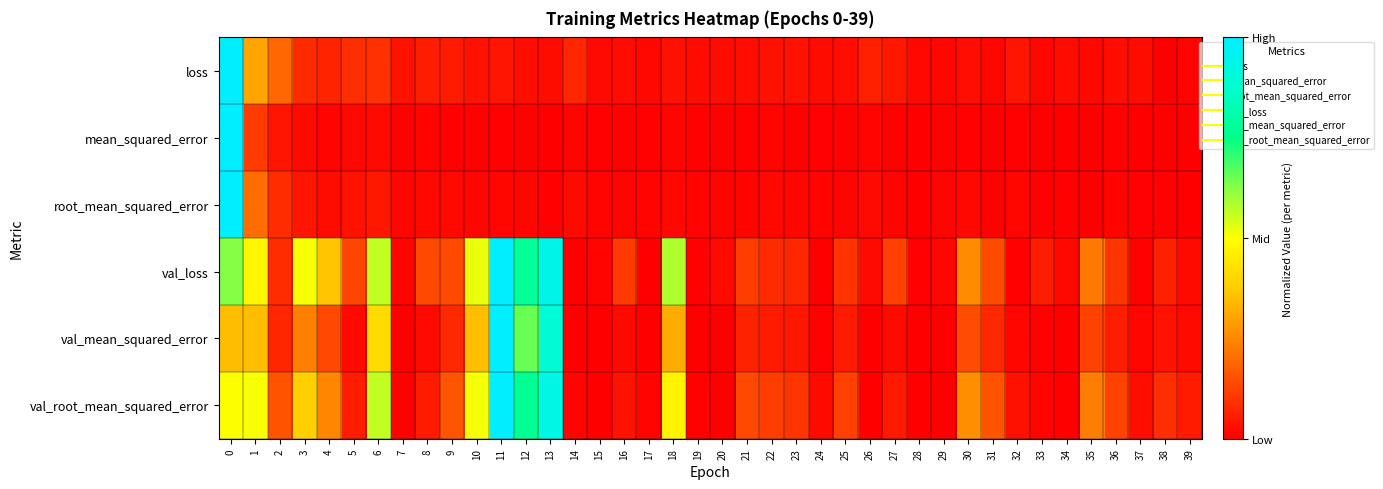

Reading right to left, extract all data points from this chart.

loss: 39=0.0	38=0.0	37=0.0	36=0.0	35=0.0	34=0.0	33=0.0	32=0.0	31=0.0	30=0.0	29=0.0	28=0.0	27=0.0	26=0.1	25=0.0	24=0.0	23=0.0	22=0.0	21=0.0	20=0.0	19=0.0	18=0.0	17=0.0	16=0.0	15=0.0	14=0.1	13=0.0	12=0.0	11=0.0	10=0.0	9=0.1	8=0.1	7=0.0	6=0.1	5=0.1	4=0.1	3=0.1	2=0.2	1=0.3	0=1.0
mean_squared_error: 39=0.0	38=0.0	37=0.0	36=0.0	35=0.0	34=0.0	33=0.0	32=0.0	31=0.0	30=0.0	29=0.0	28=0.0	27=0.0	26=0.0	25=0.0	24=0.0	23=0.0	22=0.0	21=0.0	20=0.0	19=0.0	18=0.0	17=0.0	16=0.0	15=0.0	14=0.0	13=0.0	12=0.0	11=0.0	10=0.0	9=0.0	8=0.0	7=0.0	6=0.0	5=0.0	4=0.0	3=0.0	2=0.0	1=0.1	0=1.0
root_mean_squared_error: 39=0.0	38=0.0	37=0.0	36=0.0	35=0.0	34=0.0	33=0.0	32=0.0	31=0.0	30=0.0	29=0.0	28=0.0	27=0.0	26=0.0	25=0.0	24=0.0	23=0.0	22=0.0	21=0.0	20=0.0	19=0.0	18=0.0	17=0.0	16=0.0	15=0.0	14=0.0	13=0.0	12=0.0	11=0.0	10=0.0	9=0.0	8=0.0	7=0.0	6=0.0	5=0.0	4=0.0	3=0.0	2=0.1	1=0.2	0=1.0
val_loss: 39=0.0	38=0.1	37=0.0	36=0.1	35=0.2	34=0.0	33=0.1	32=0.0	31=0.1	30=0.3	29=0.0	28=0.0	27=0.1	26=0.0	25=0.1	24=0.0	23=0.1	22=0.1	21=0.1	20=0.0	19=0.0	18=0.6	17=0.0	16=0.1	15=0.0	14=0.0	13=0.9	12=0.8	11=1.0	10=0.5	9=0.1	8=0.1	7=0.0	6=0.6	5=0.1	4=0.4	3=0.5	2=0.1	1=0.5	0=0.6
val_mean_squared_error: 39=0.0	38=0.0	37=0.0	36=0.1	35=0.1	34=0.0	33=0.0	32=0.0	31=0.1	30=0.1	29=0.0	28=0.0	27=0.0	26=0.0	25=0.1	24=0.0	23=0.0	22=0.1	21=0.1	20=0.0	19=0.0	18=0.3	17=0.0	16=0.0	15=0.0	14=0.0	13=0.9	12=0.7	11=1.0	10=0.4	9=0.1	8=0.0	7=0.0	6=0.4	5=0.0	4=0.1	3=0.2	2=0.1	1=0.4	0=0.3
val_root_mean_squared_error: 39=0.1	38=0.1	37=0.0	36=0.1	35=0.2	34=0.0	33=0.0	32=0.0	31=0.2	30=0.3	29=0.0	28=0.0	27=0.0	26=0.0	25=0.1	24=0.0	23=0.1	22=0.1	21=0.1	20=0.0	19=0.0	18=0.5	17=0.0	16=0.0	15=0.0	14=0.0	13=0.9	12=0.8	11=1.0	10=0.5	9=0.2	8=0.1	7=0.0	6=0.6	5=0.1	4=0.2	3=0.4	2=0.2	1=0.5	0=0.5